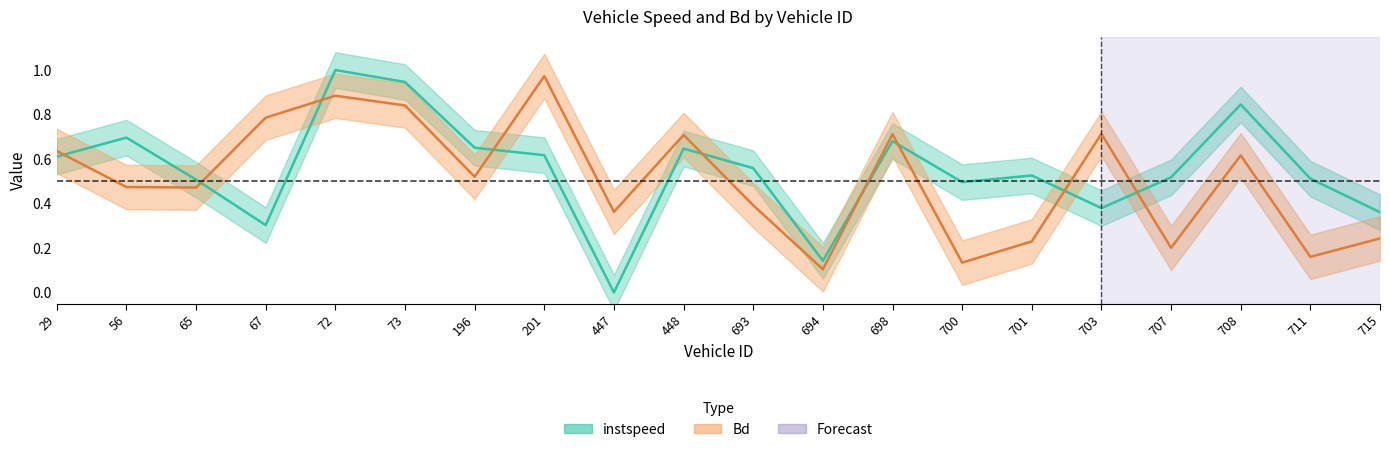

Where is the first local minimum for instspeed?

67